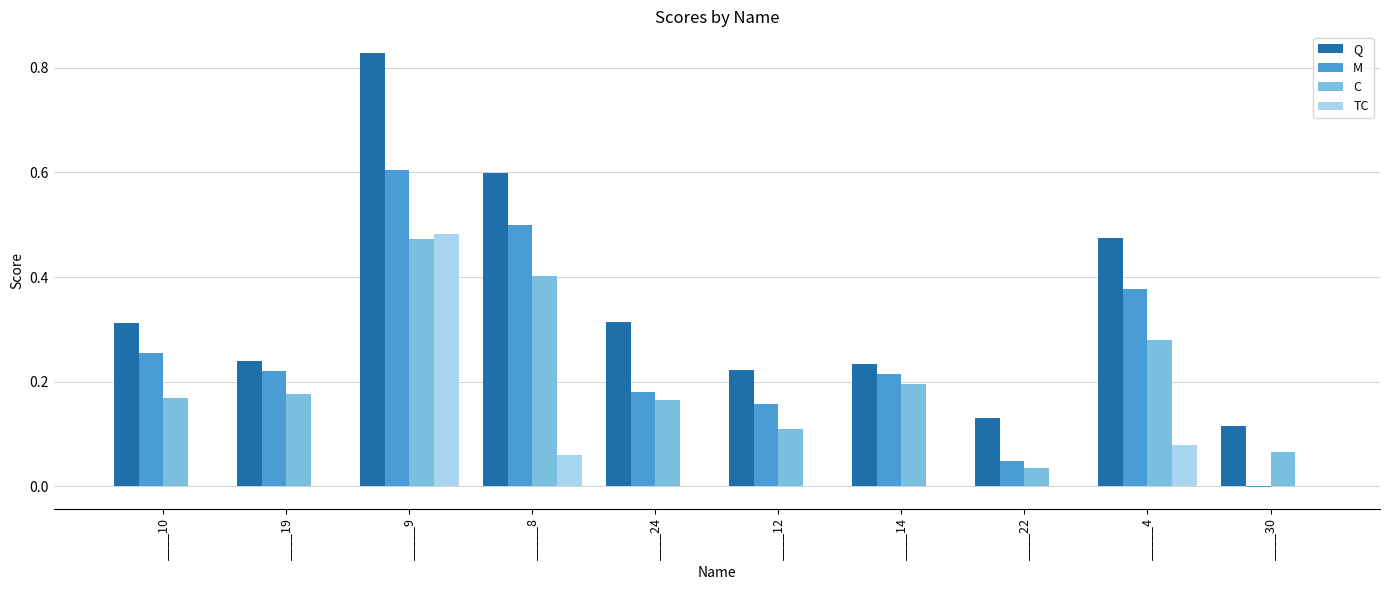

How many data points does each series have?

10